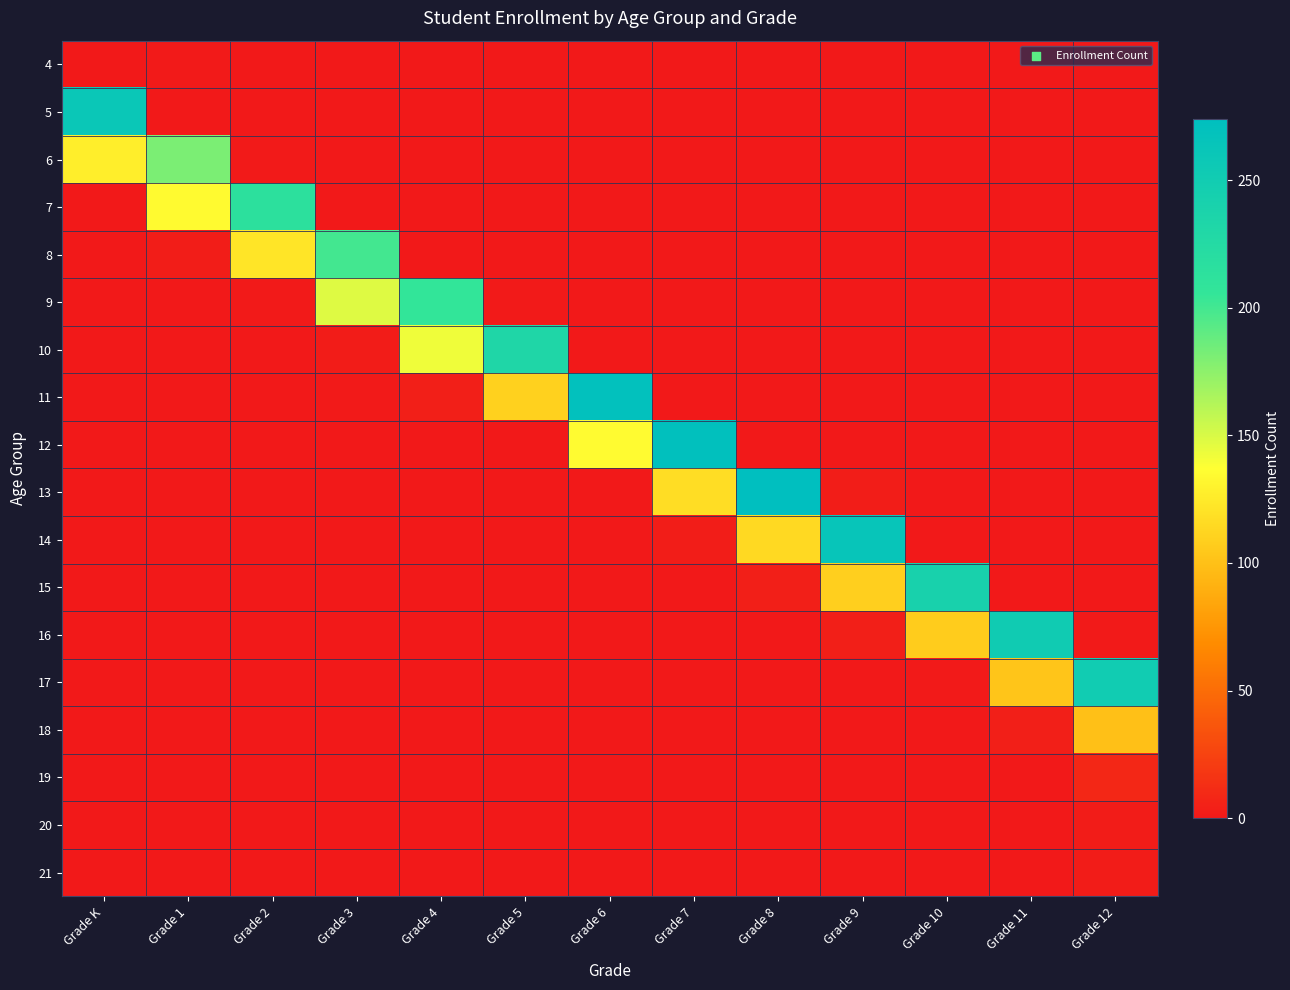

What is the difference between the highest and lowest values at Grade 11?

252